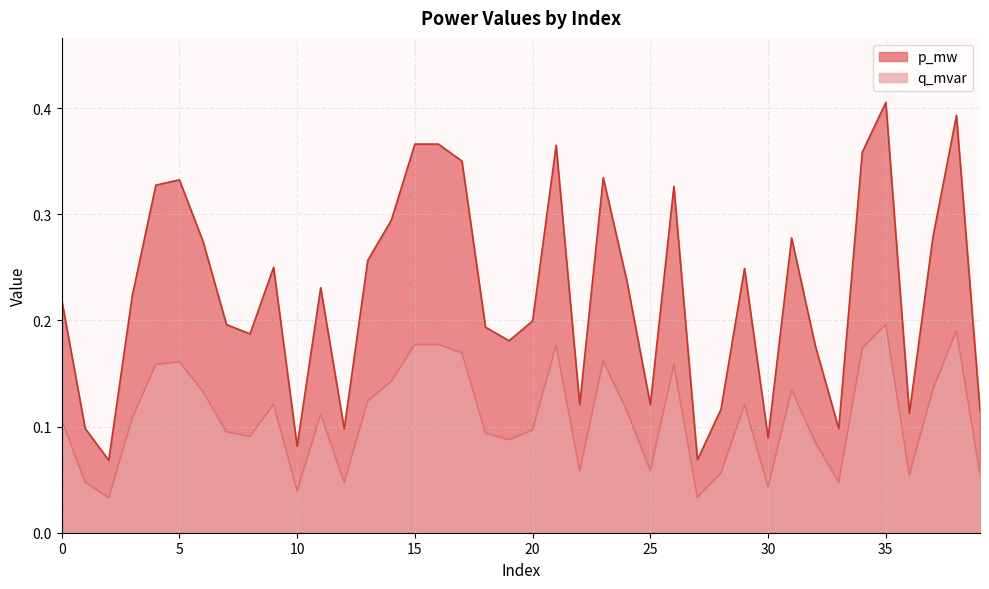

The p_mw series shows 0.1 at 12. True or false?

False